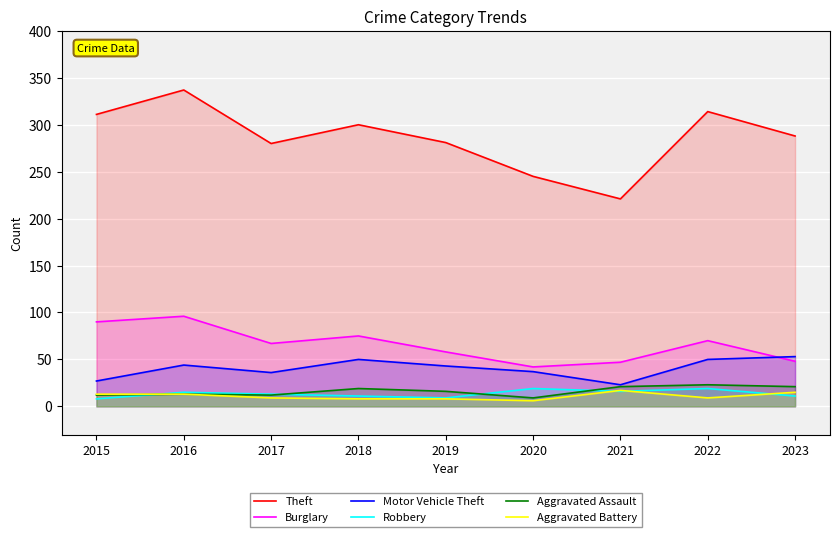

The Aggravated Battery series shows 3 at 2019. True or false?

False